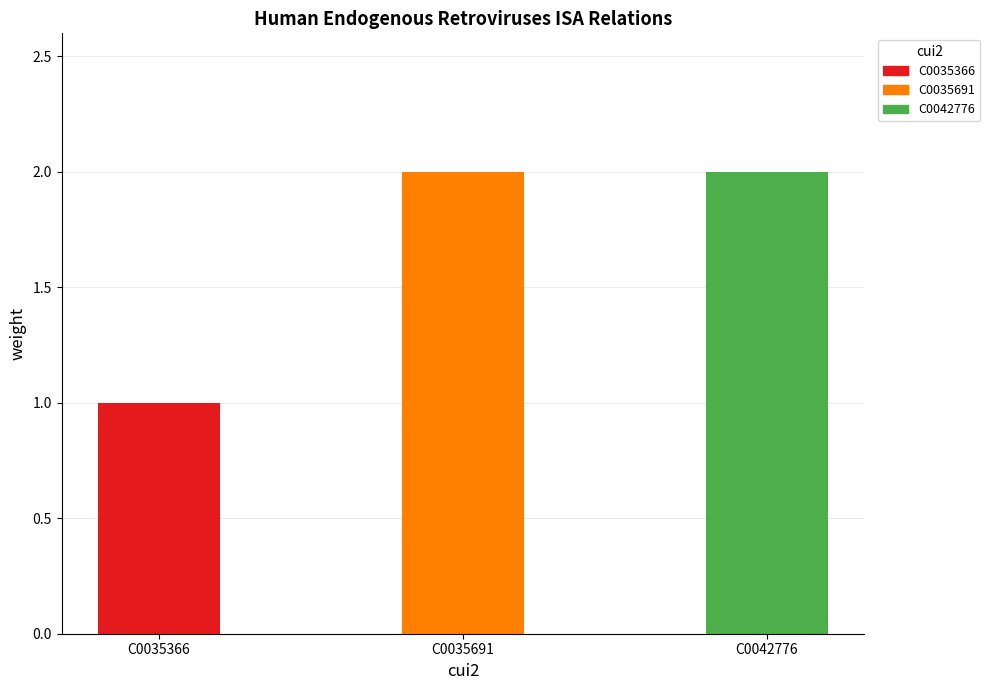

Which label corresponds to the largest value in the chart?

C0035691